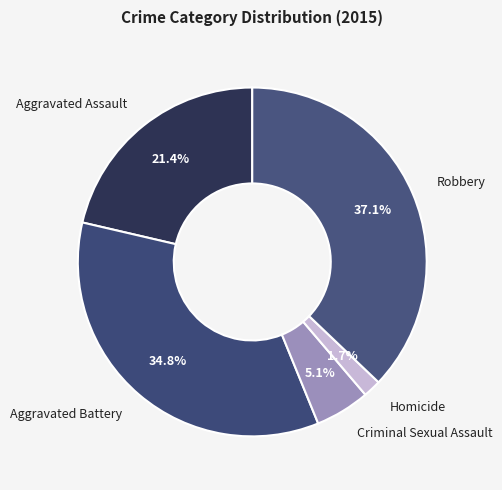

The Criminal Sexual Assault slice represents 1% of the pie. True or false?

False